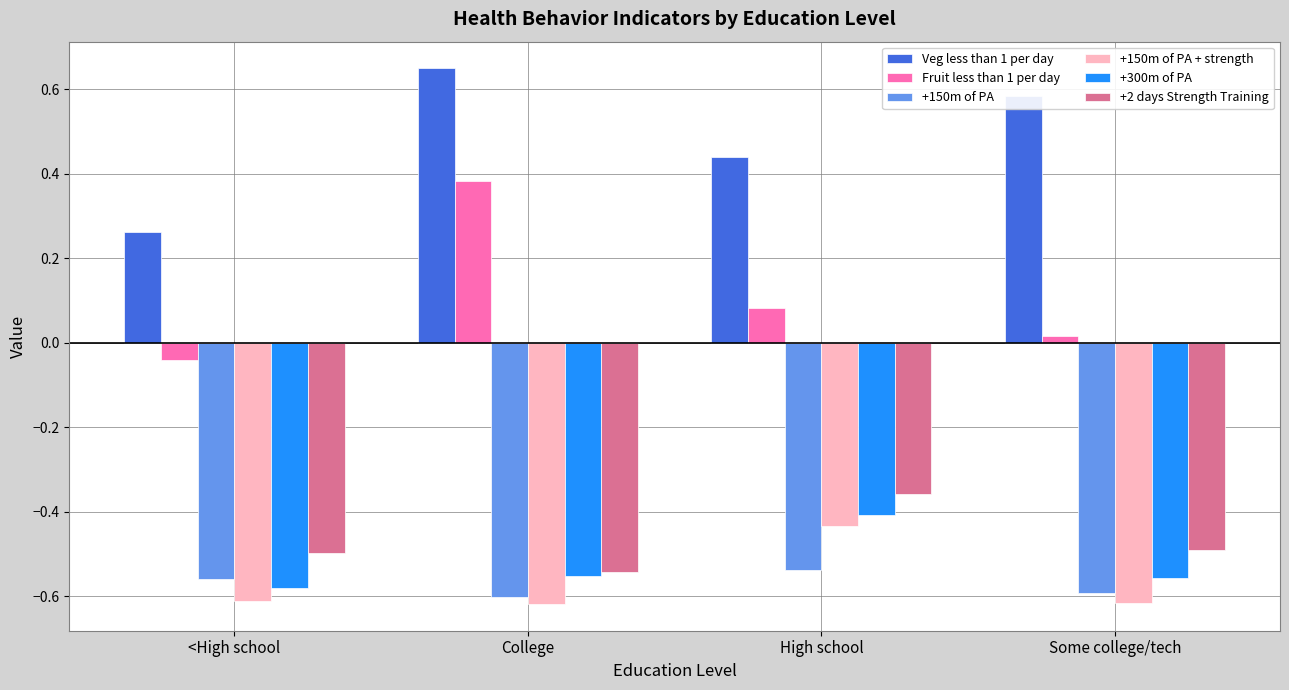

What are all the series names shown in the legend?

Veg less than 1 per day, Fruit less than 1 per day, +150m of PA, +150m of PA + strength, +300m of PA, +2 days Strength Training